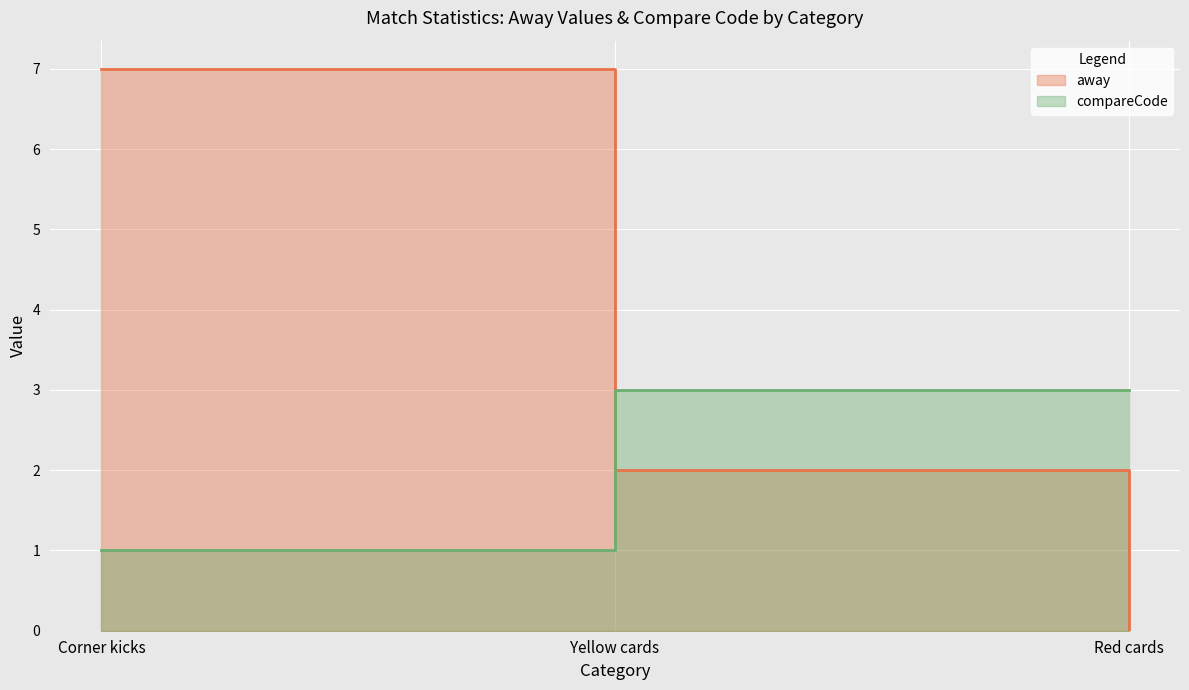

Count the number of categories in the chart.

3